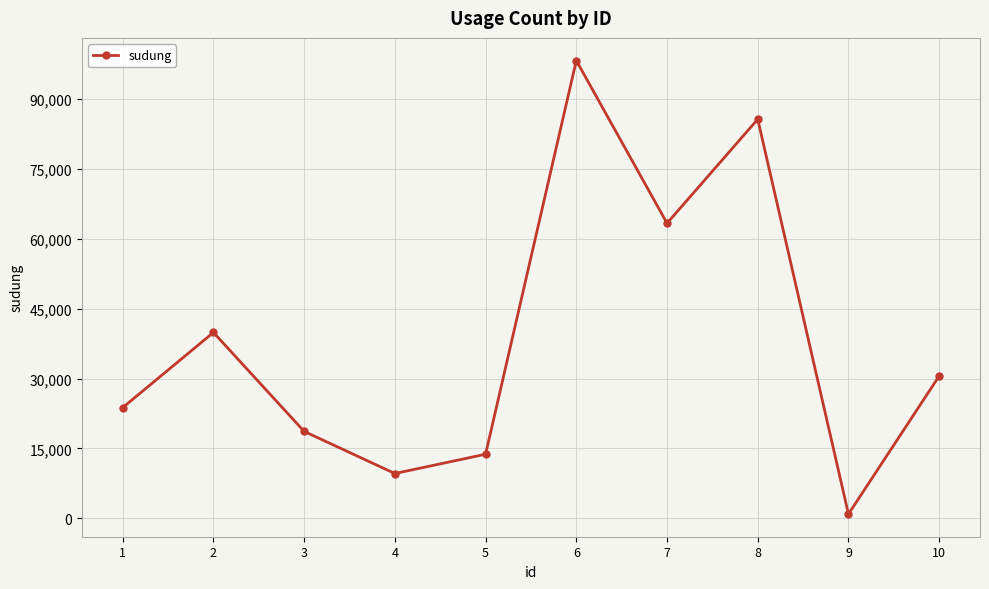

The chart shows a value of 18651 at 3. True or false?

True